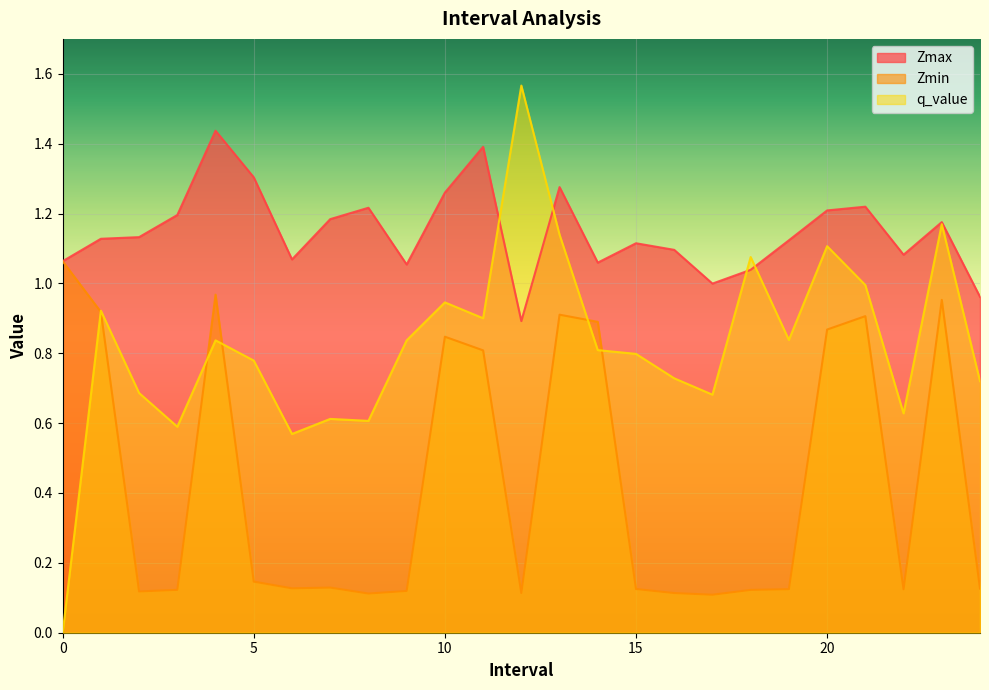

How many data points in Zmax are above 1?

22